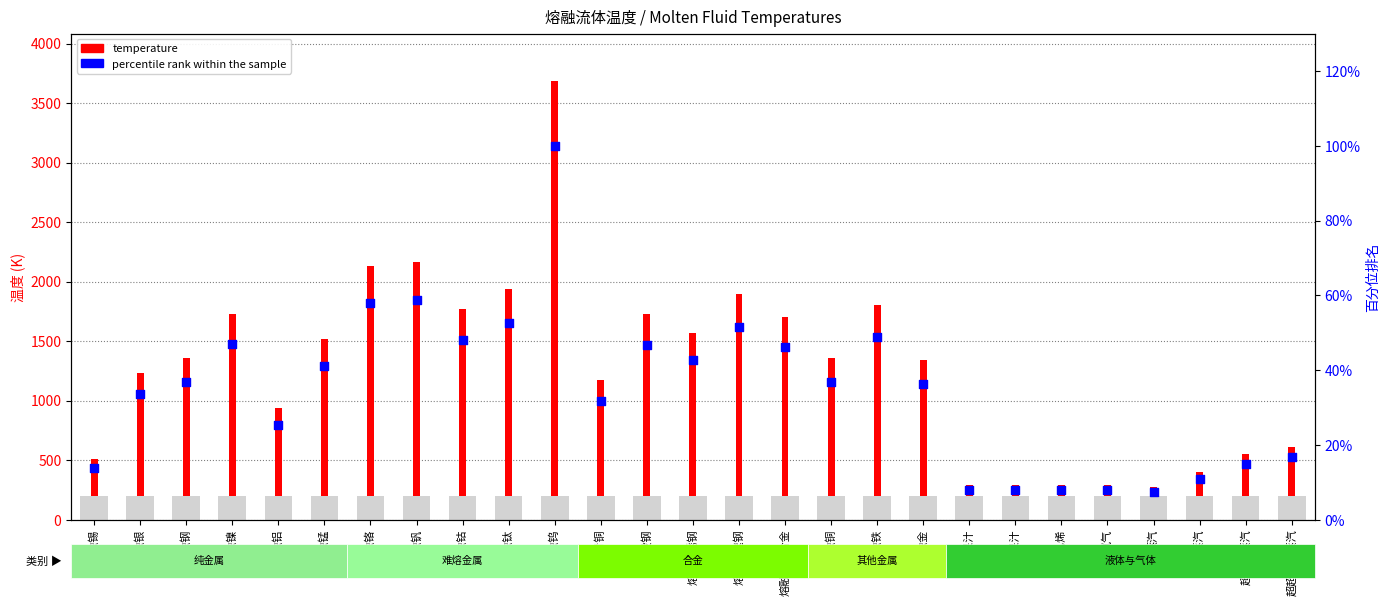

Which series has the largest total across all categories?

temperature